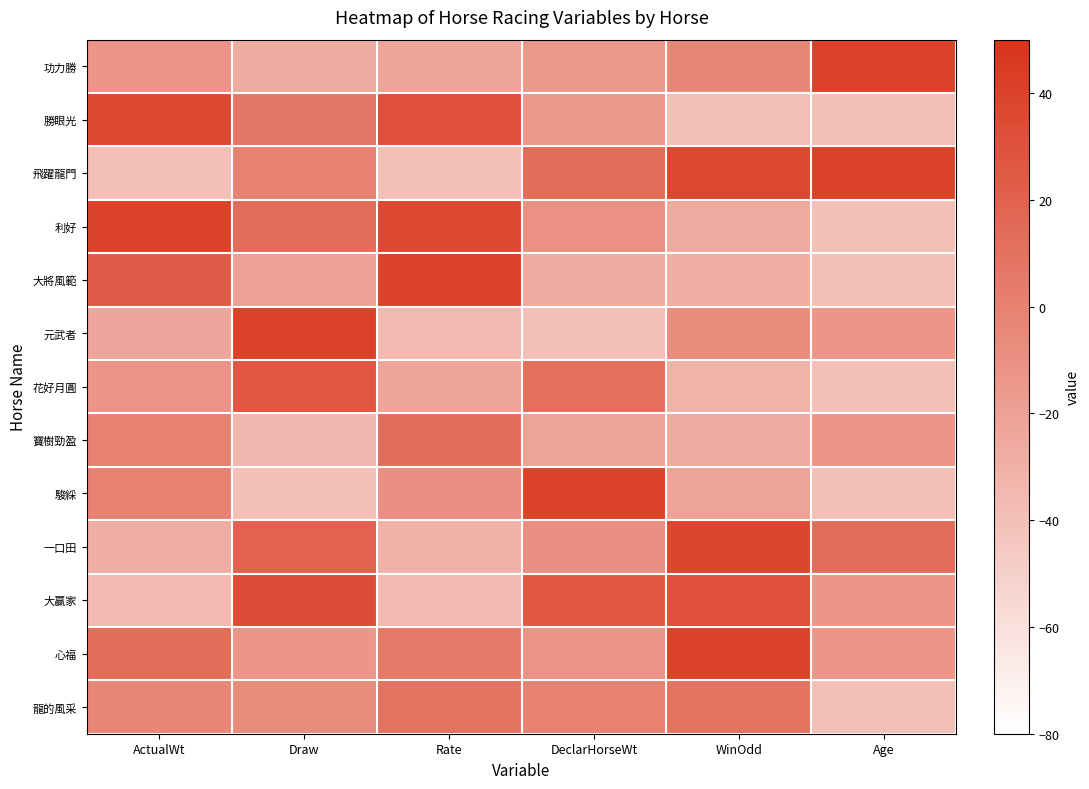

What is the difference between the highest and lowest values at ActualWt?

80.0